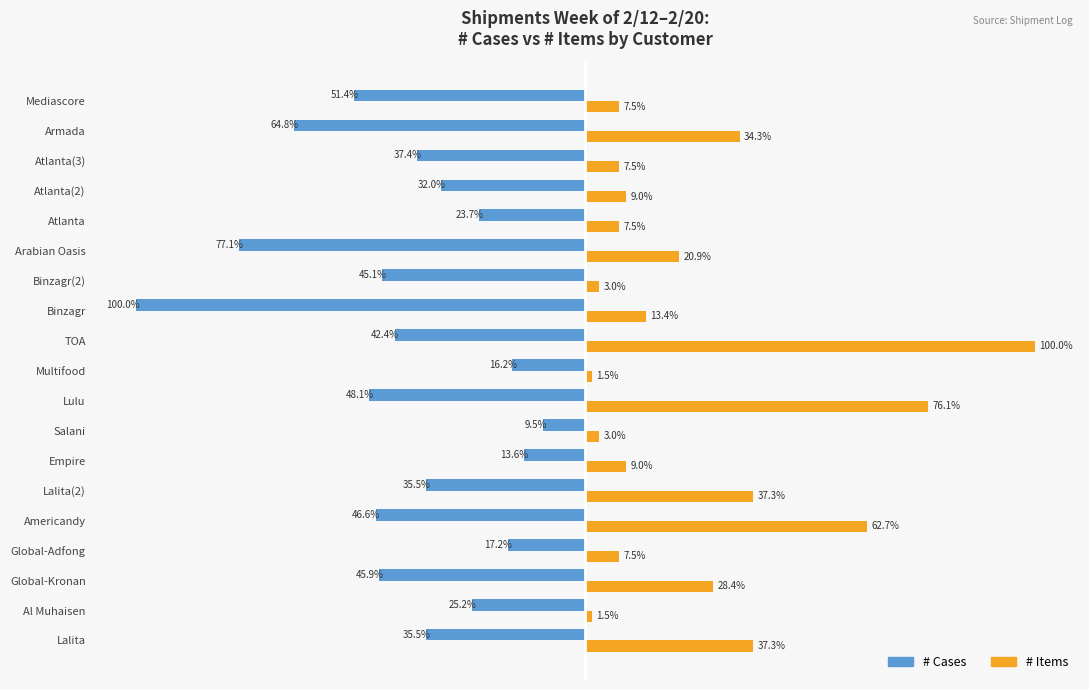

Is the value of # Cases at Global-Adfong greater than the value of # Items at Binzagr(2)?

No